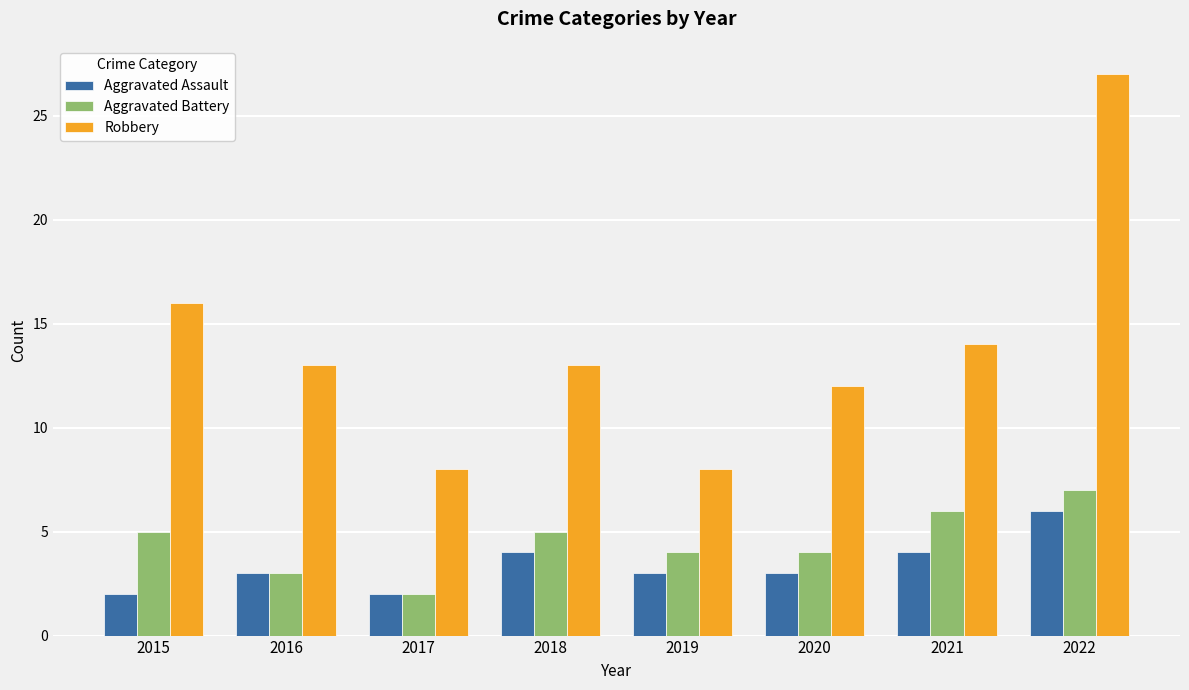

Where is Robbery nearest to the value 17?

2015